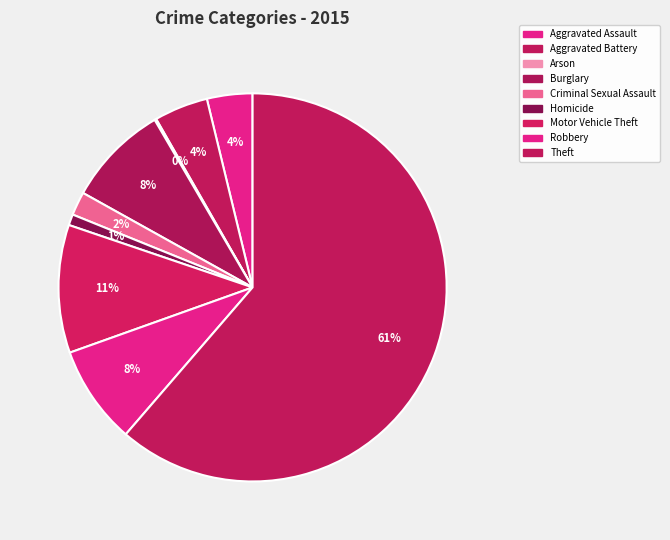

Which category has the biggest portion of the pie?

Theft